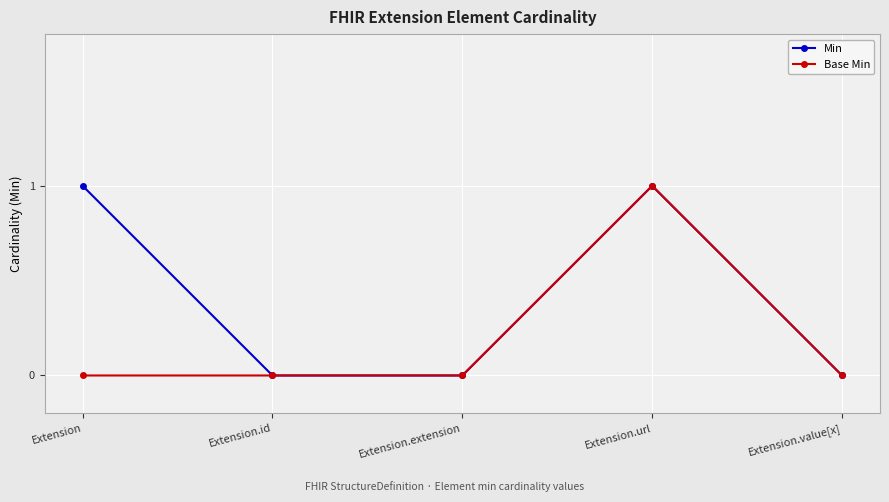

How many data points does each series have?

5